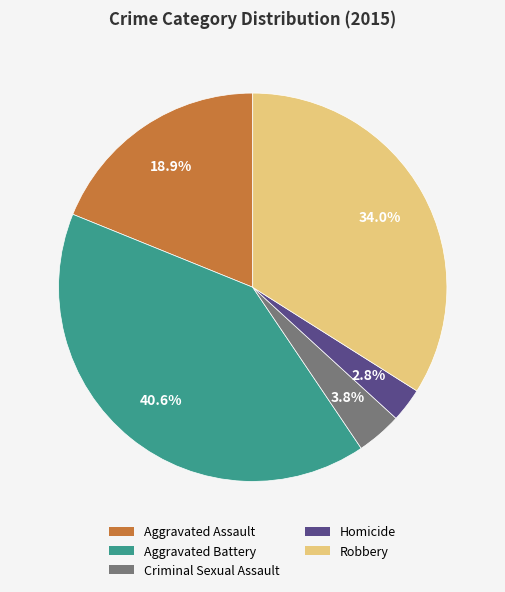

Approximately how many times larger is the value at Aggravated Assault compared to Robbery?

0.6